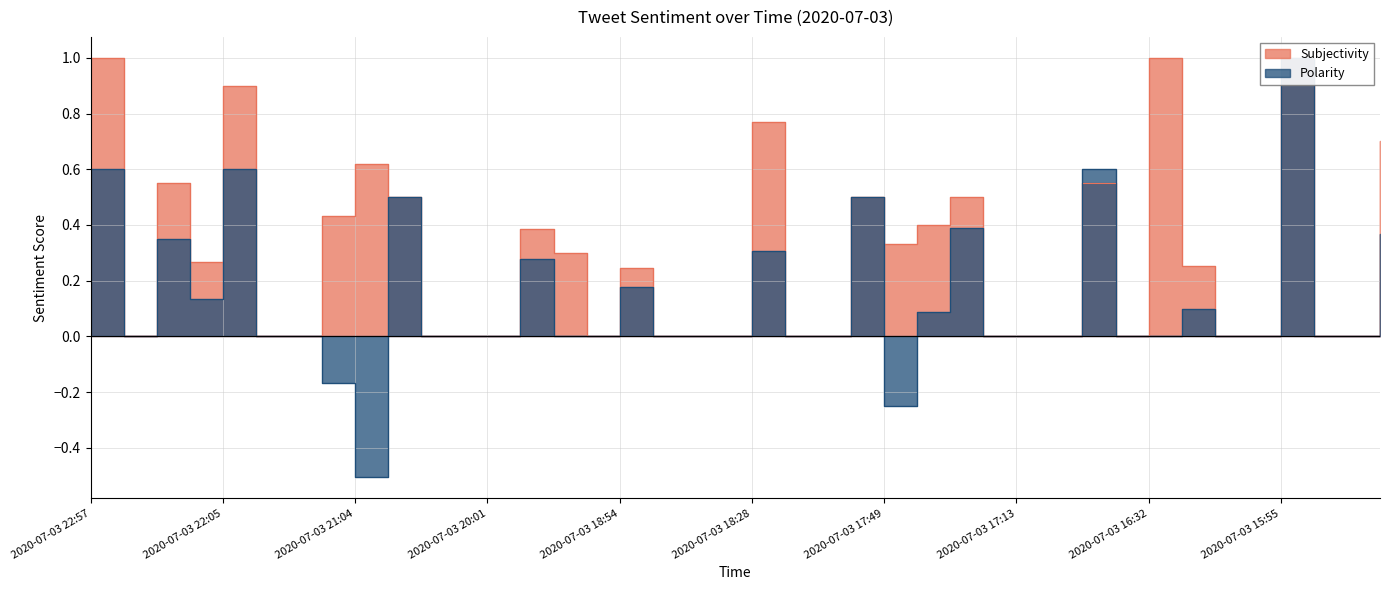

Is it true that Polarity equals 0.0 at 2020-07-03 21:42?

True